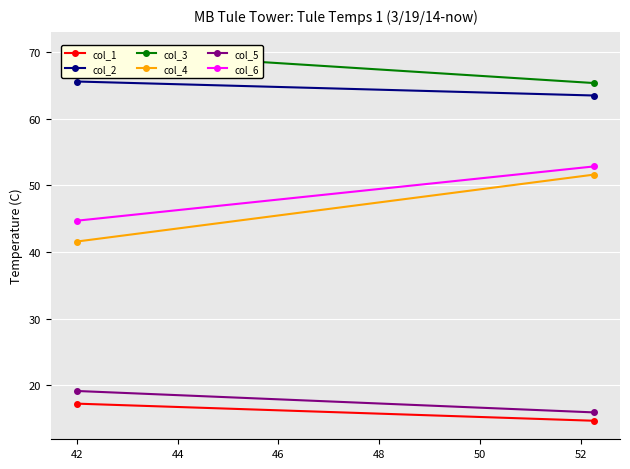

Rank the series by their maximum value, from lowest to highest.

col_1, col_5, col_4, col_6, col_2, col_3